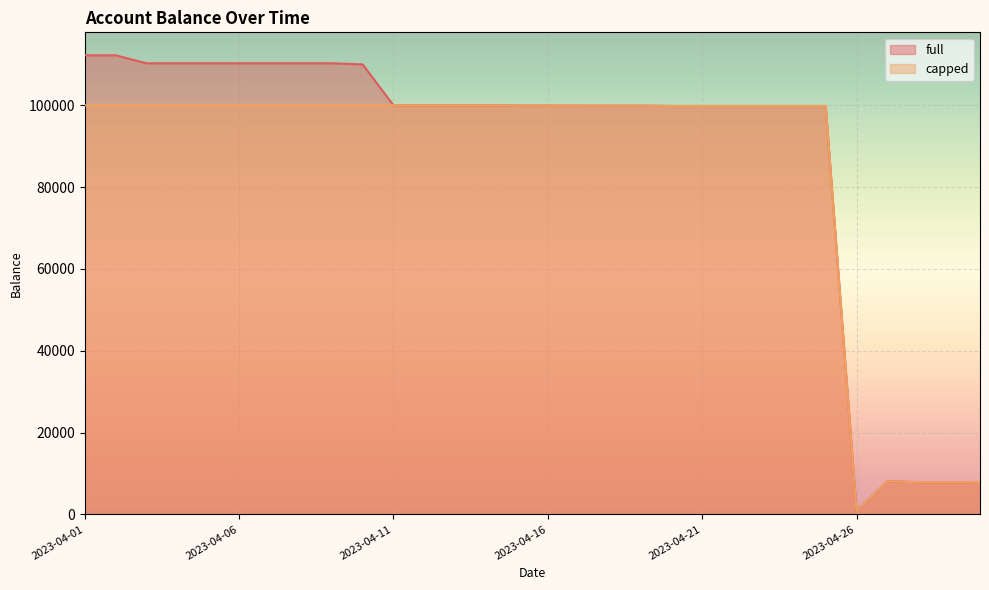

What is the difference between the second highest and minimum values in the capped series?

99174.5